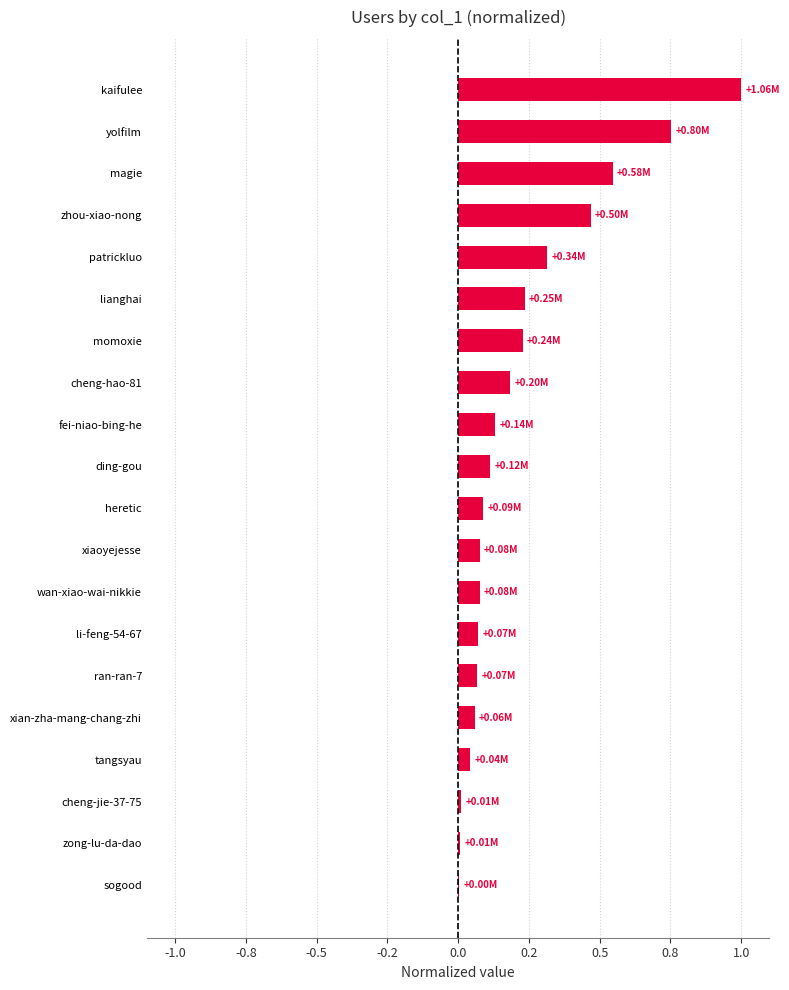

Are the bars horizontal?

Yes